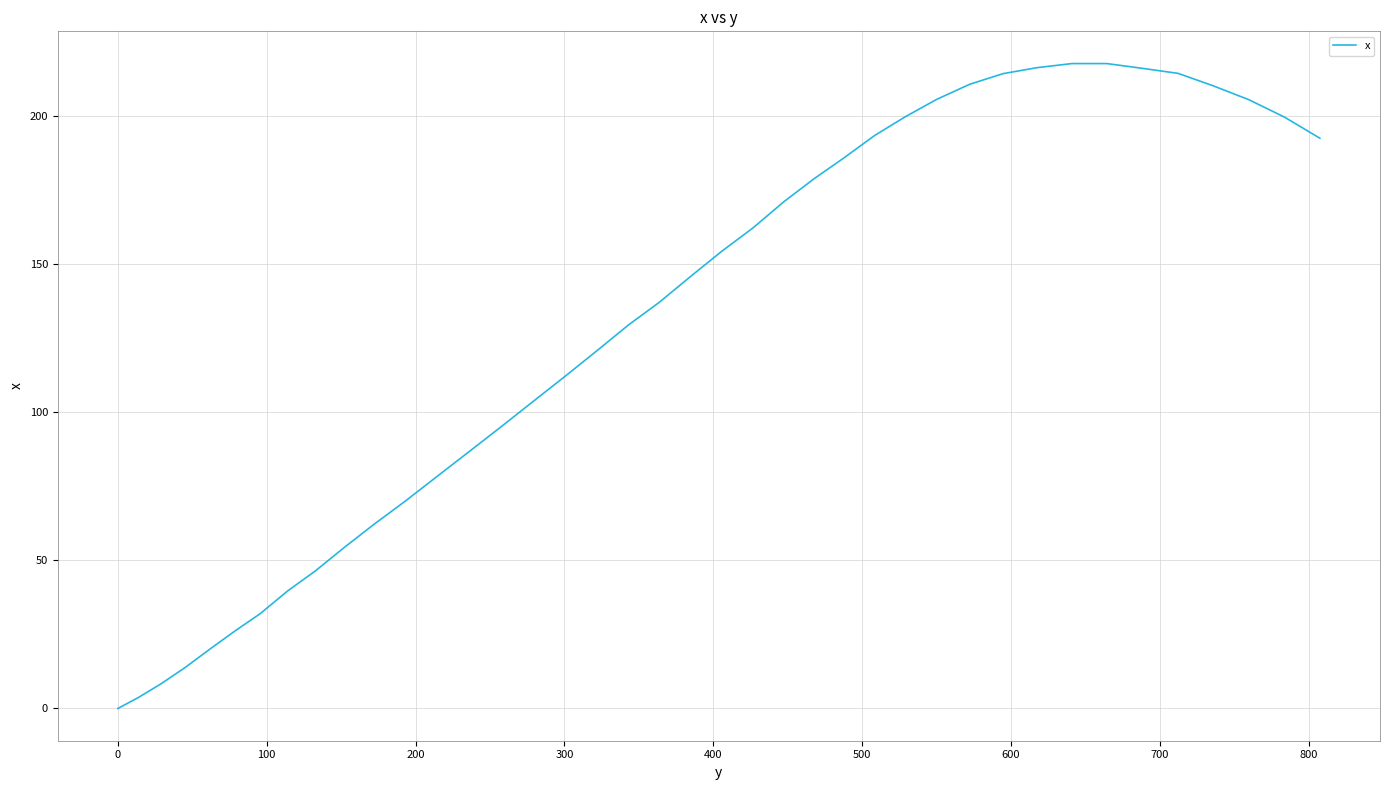

What is the greatest value displayed?

217.7